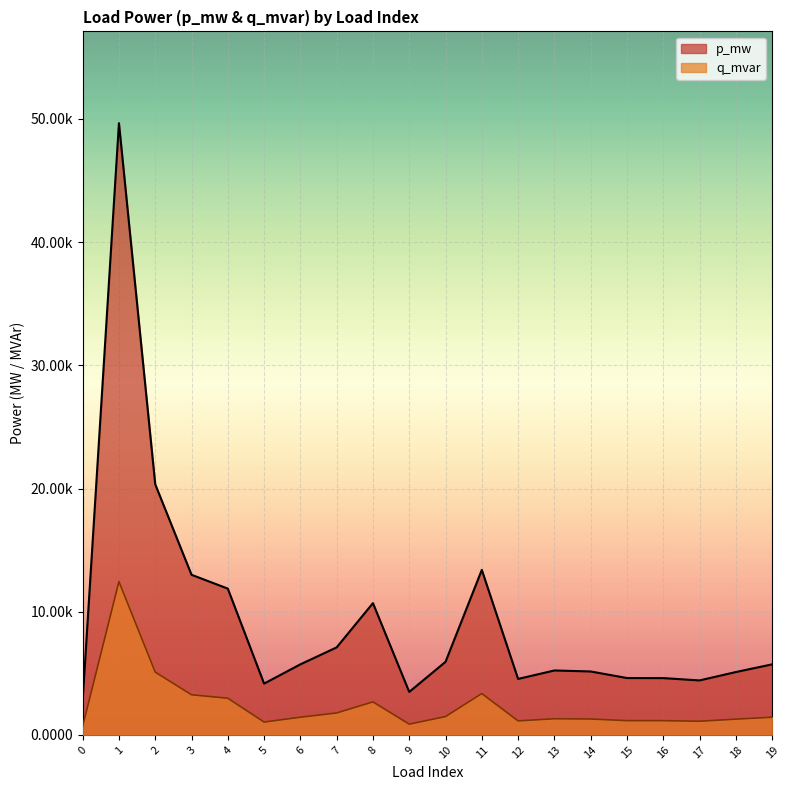

What are all the series names shown in the legend?

p_mw, q_mvar